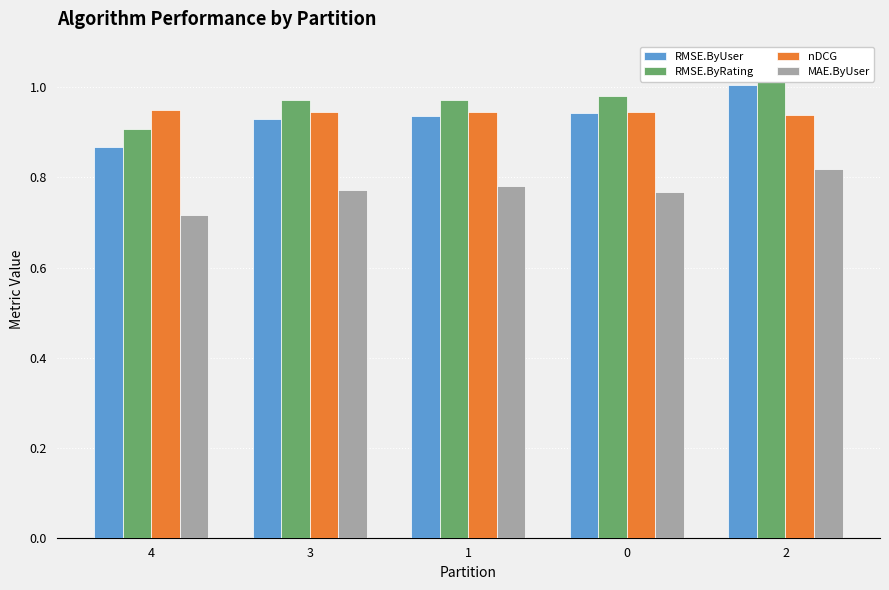

Are the bars horizontal?

No